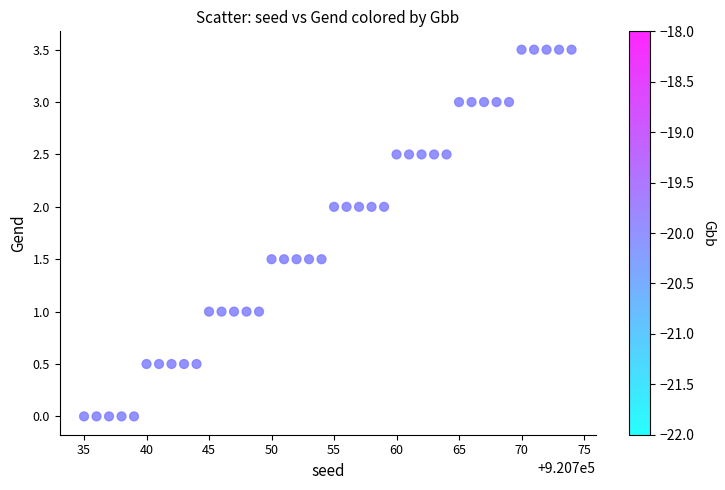

What is the range of X values (max minus min)?

39.0